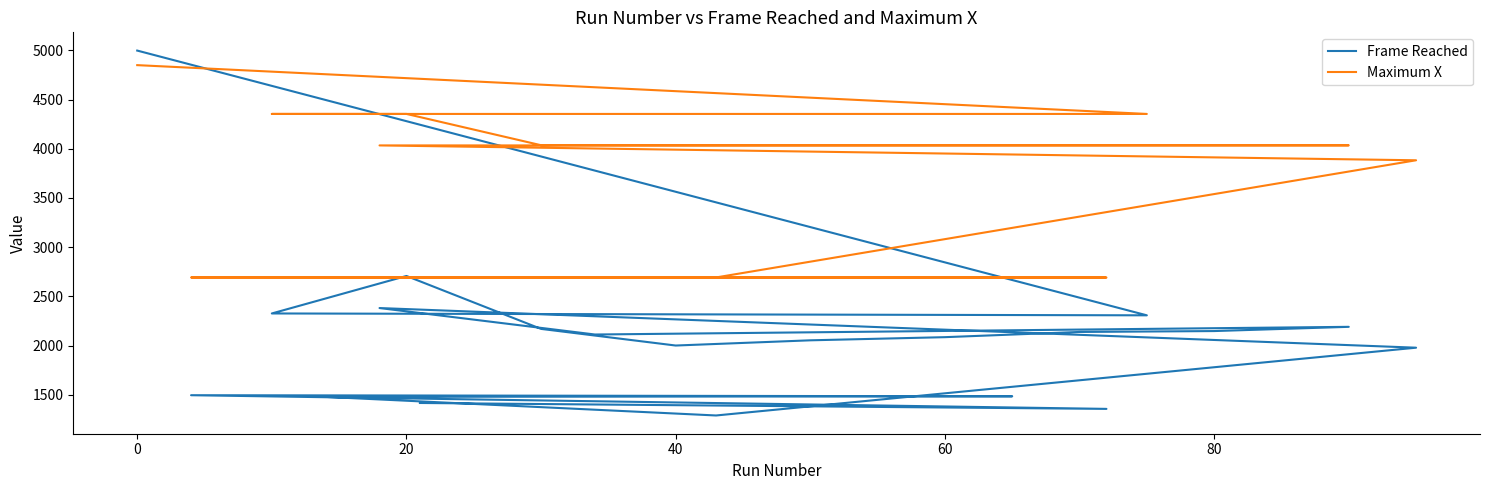

What is the difference between the maximum and minimum values in the Maximum X series?

2159